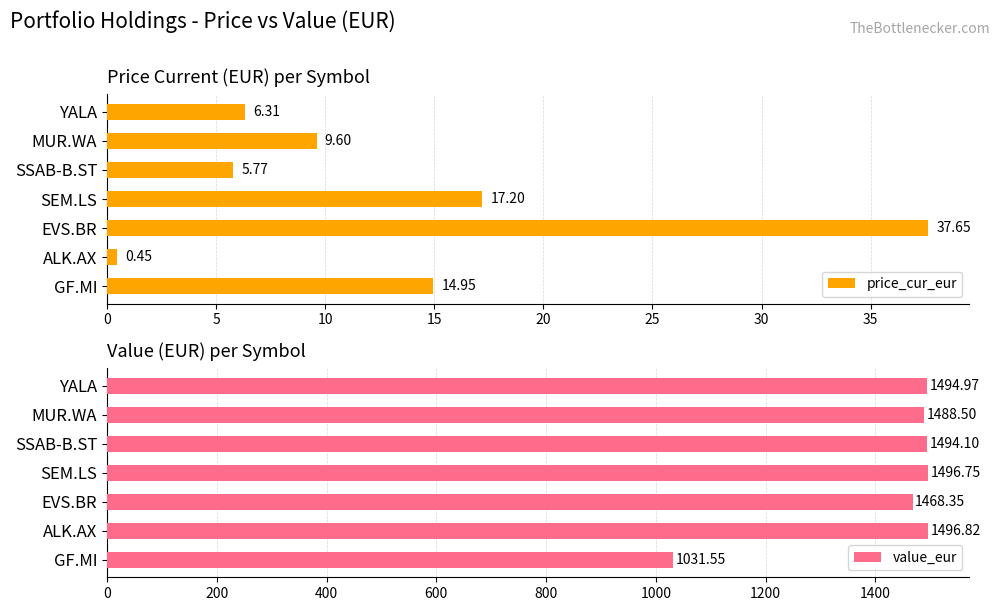

What is the difference between the maximum and minimum values in the price_cur_eur series?

37.2